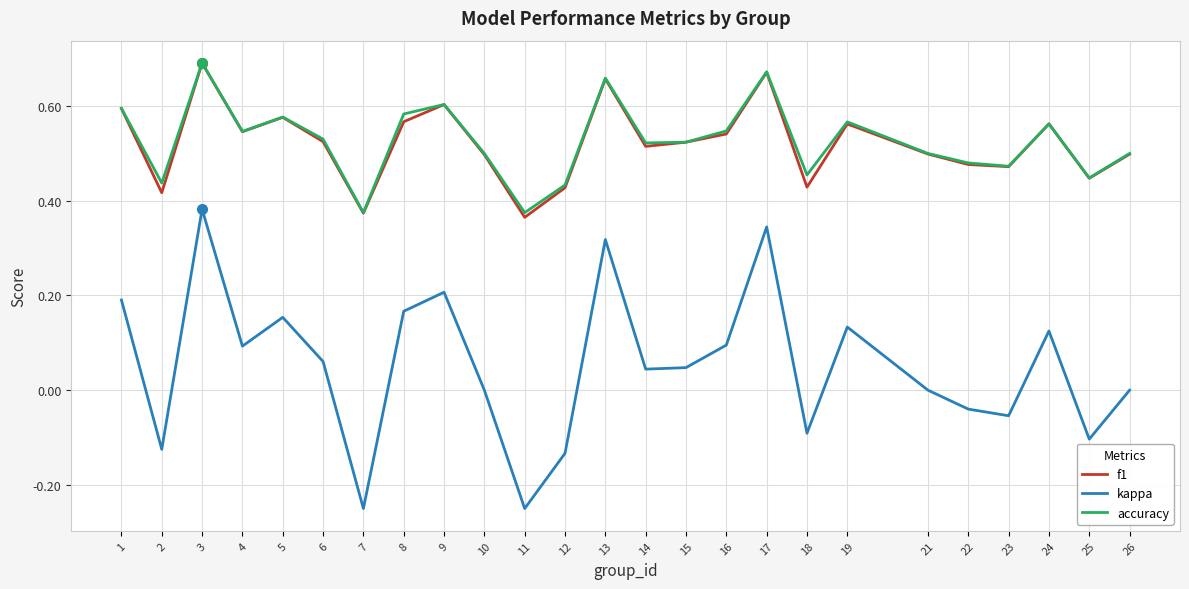

At which category is the sum across all series the highest?

3